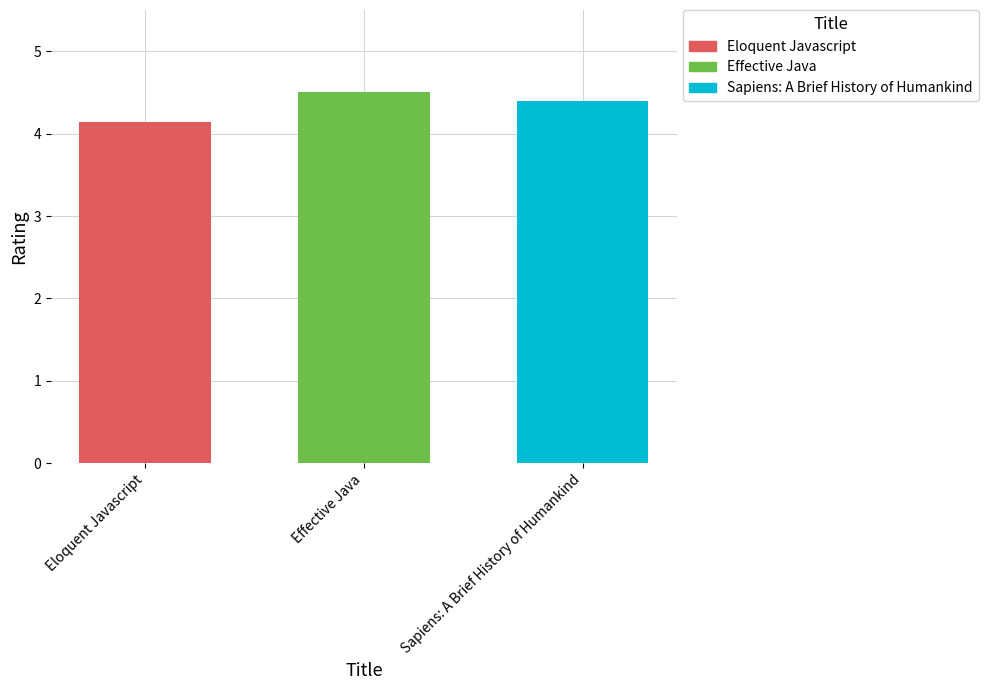

The Effective Java series shows 1.6 at Effective Java. True or false?

False